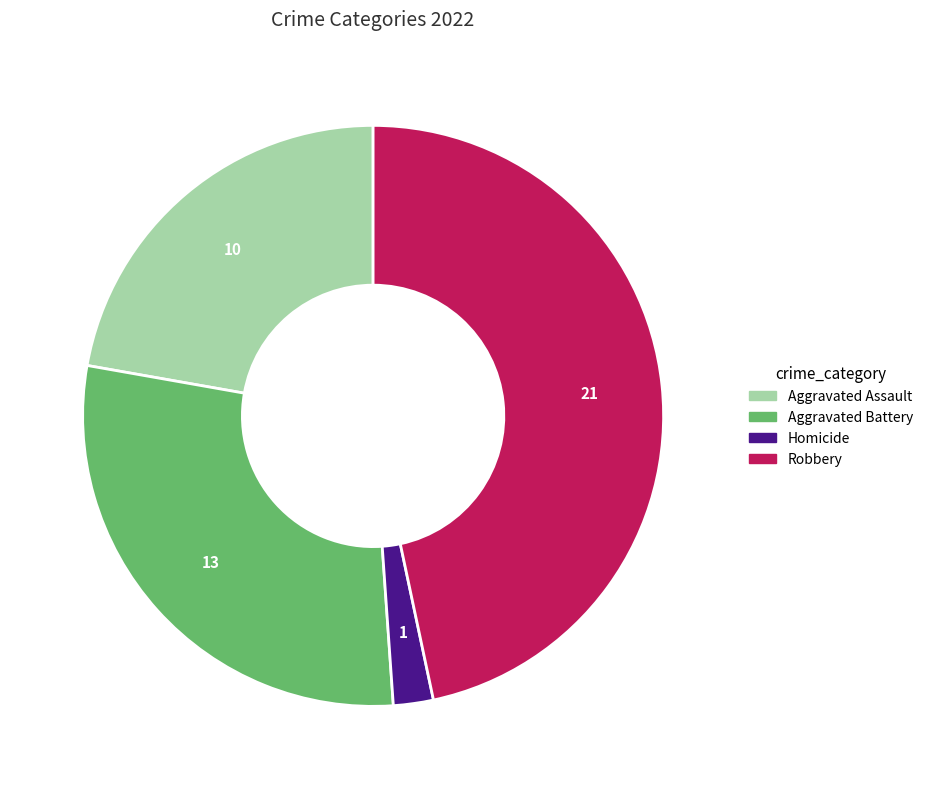

Is there any slice that represents more than half of the pie?

No